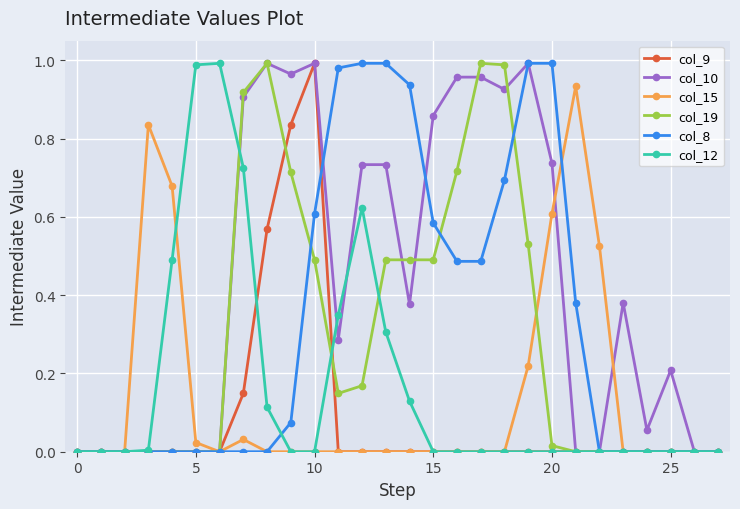

True or false: col_15 has more than 2 interior local peaks.

True